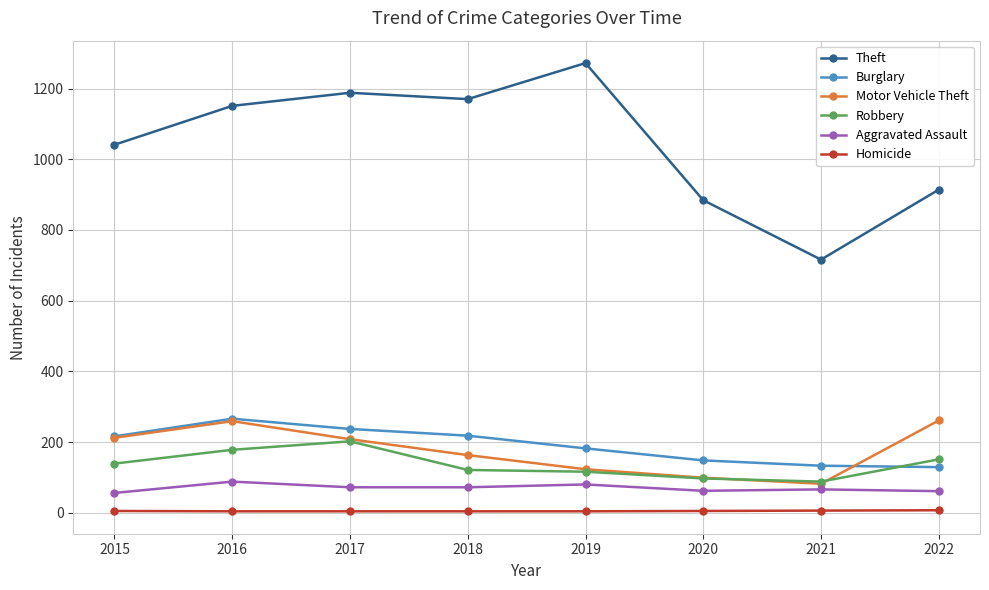

Which label corresponds to the largest value in the chart?

2019